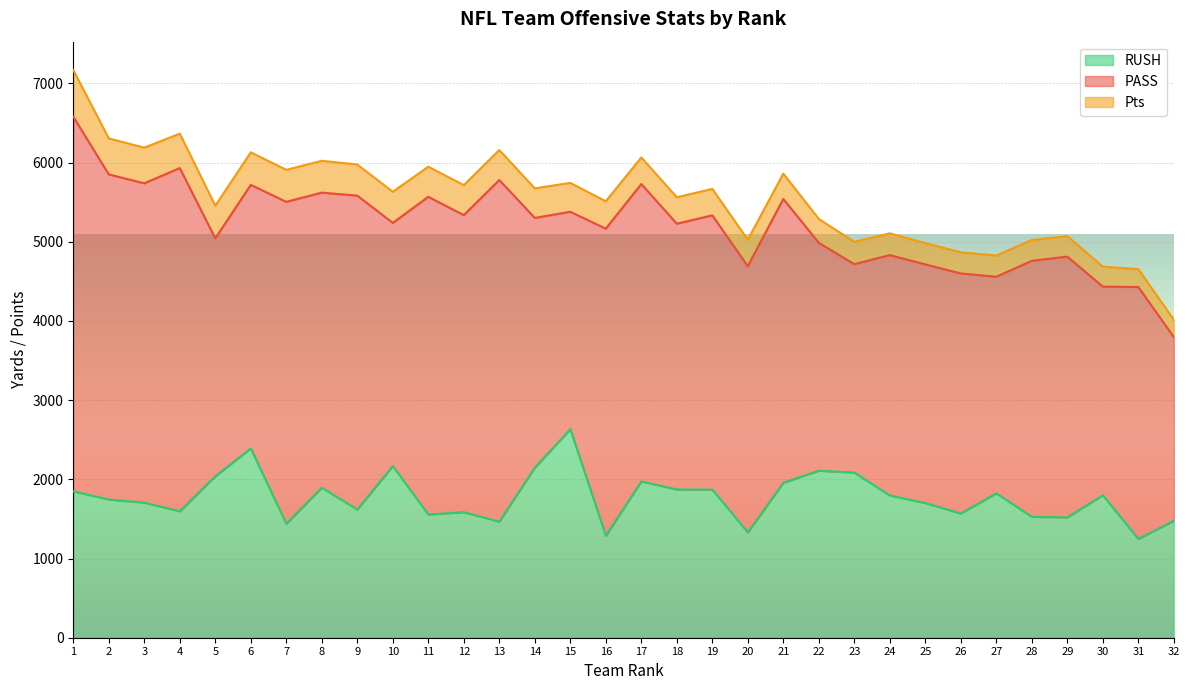

How many data points in PASS are above 3357?

15